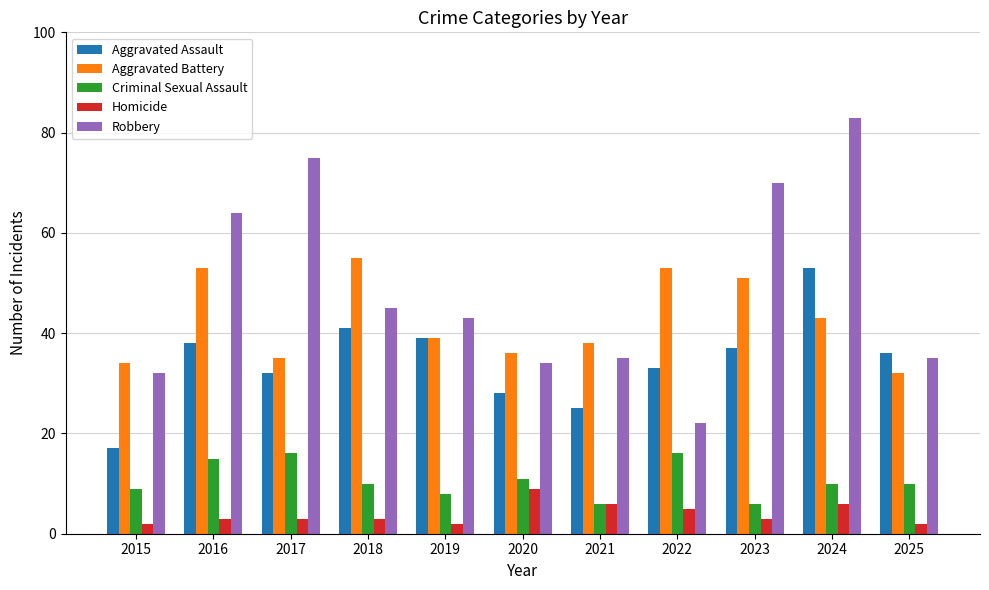

What are all the series names shown in the legend?

Aggravated Assault, Aggravated Battery, Criminal Sexual Assault, Homicide, Robbery